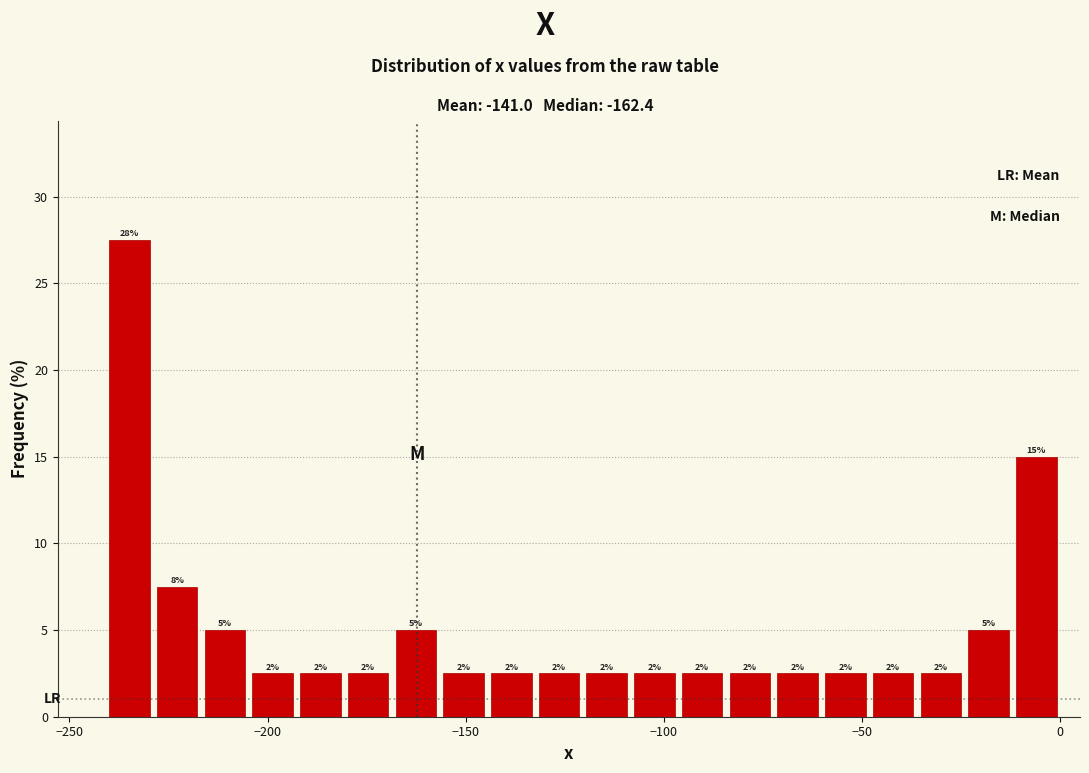

Around what value on the x-axis is the tallest bar? Give the approximate position of its centre, as read against the axis.

-235